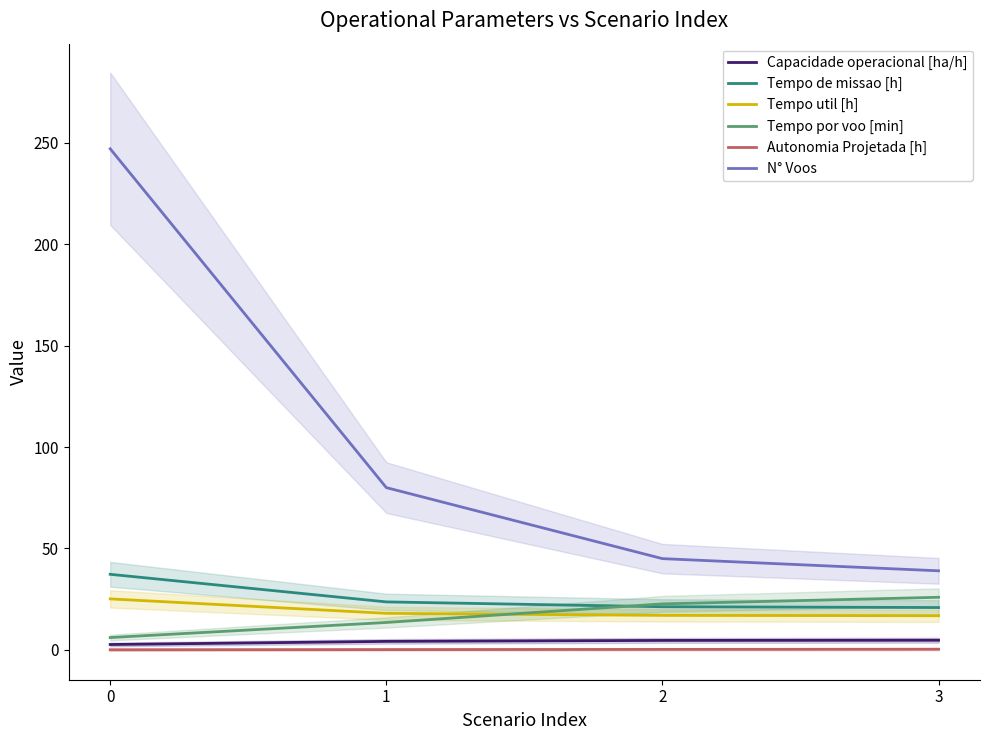

Is this an area chart (filled region under the line)?

No